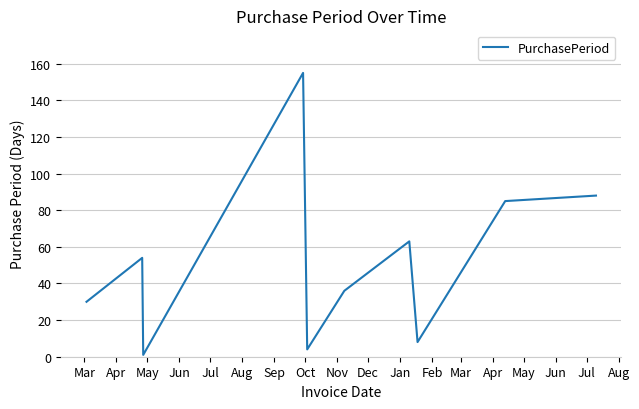

What is the difference between the maximum and minimum values?

154